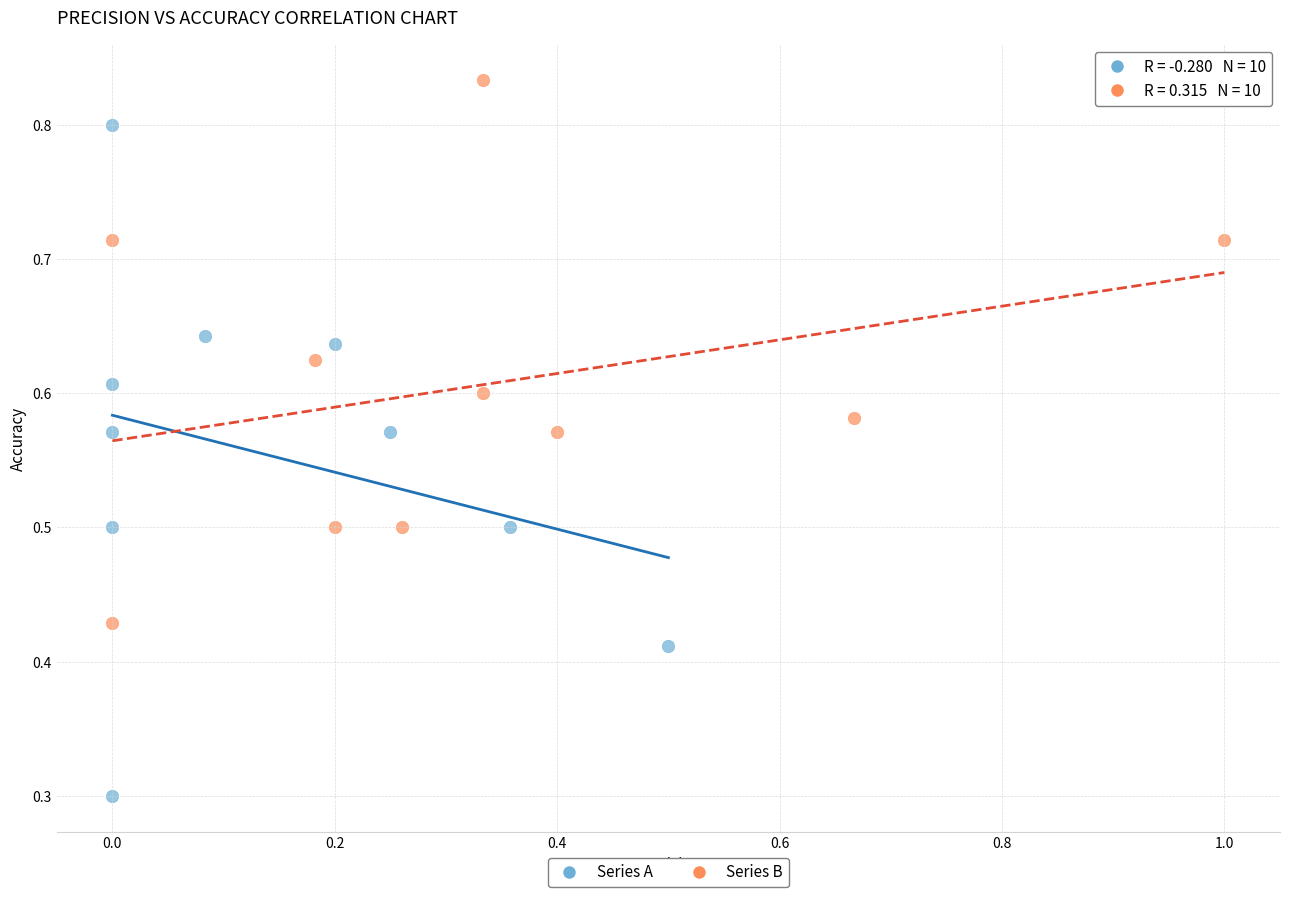

What are all the series names shown in the legend?

Series A, Series B